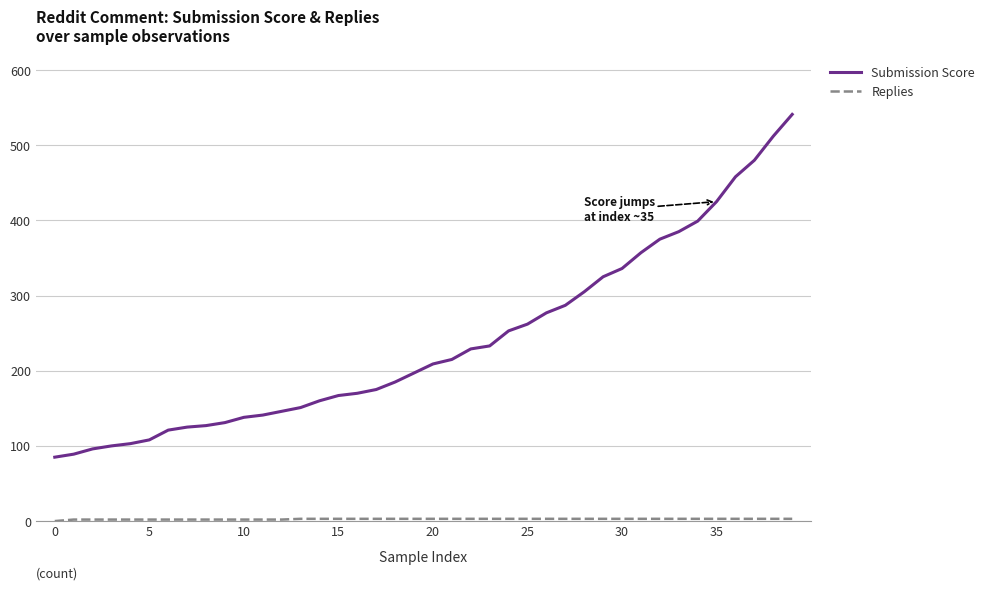

What is the difference between the maximum and minimum values in the Submission Score series?

456